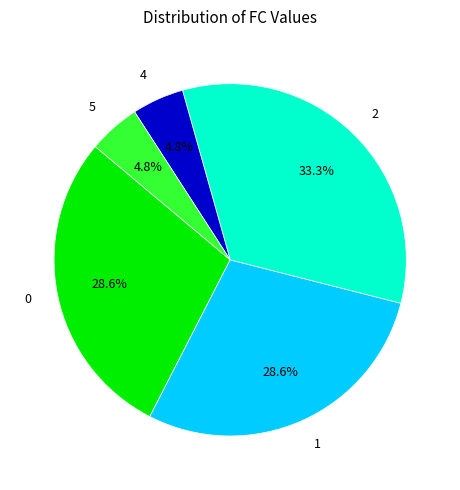

Is it true that 4 is 5% of the pie?

True